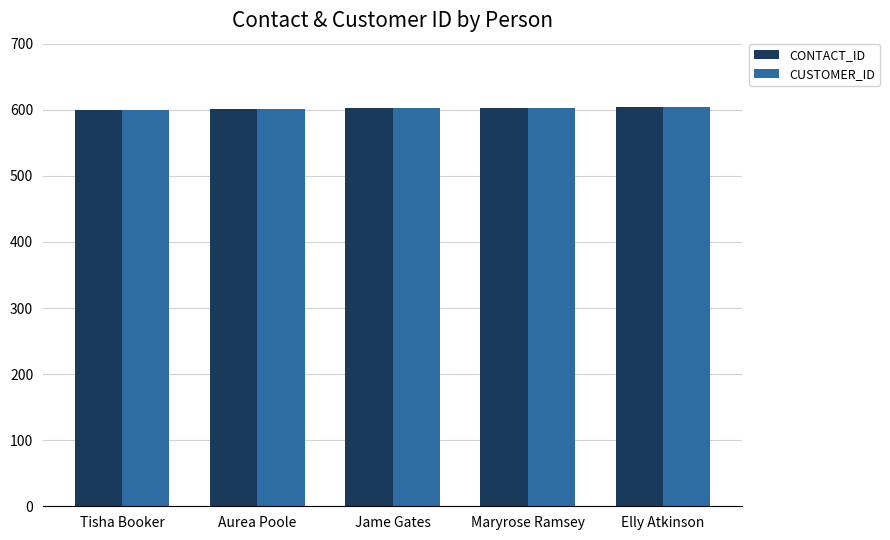

What is the label of the 4th bar from the right?

Aurea Poole